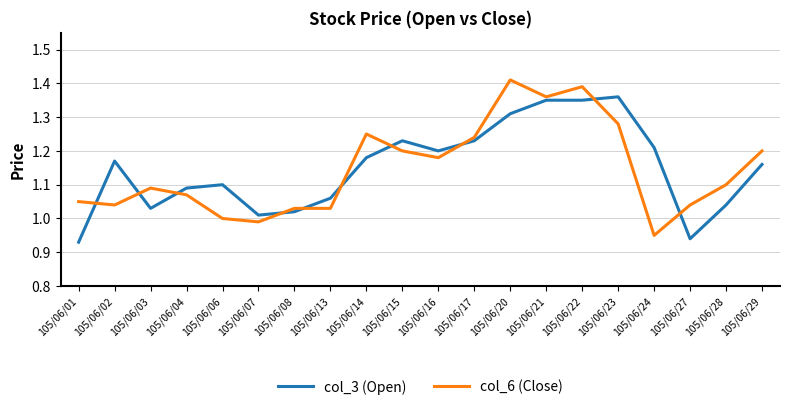

At how many categories does at least one series exceed 1?

20